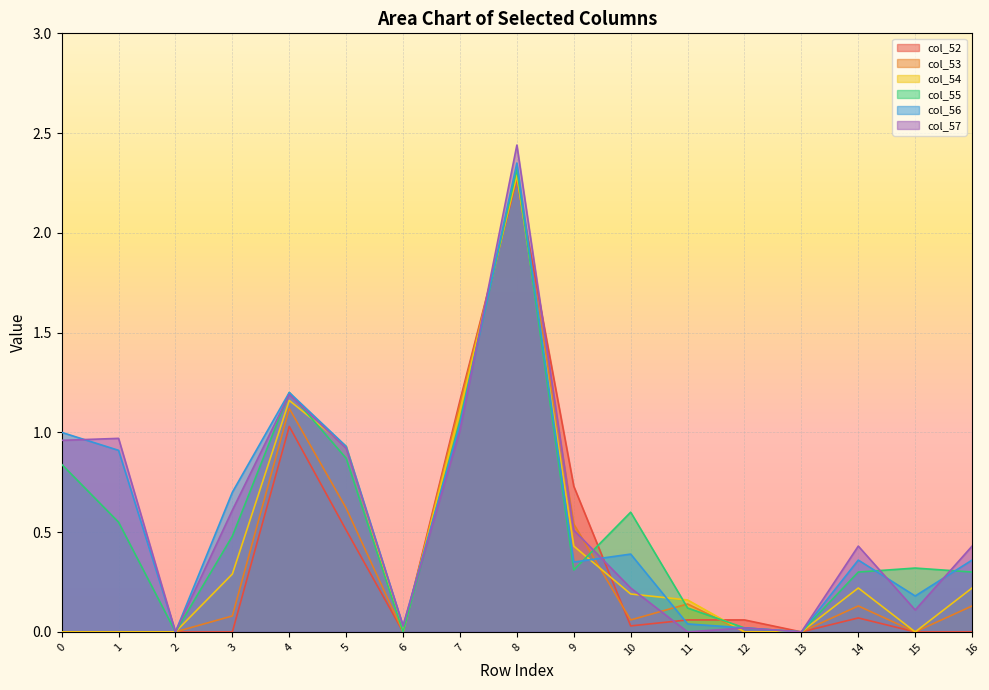

What is the sum of all col_53 values?

6.2